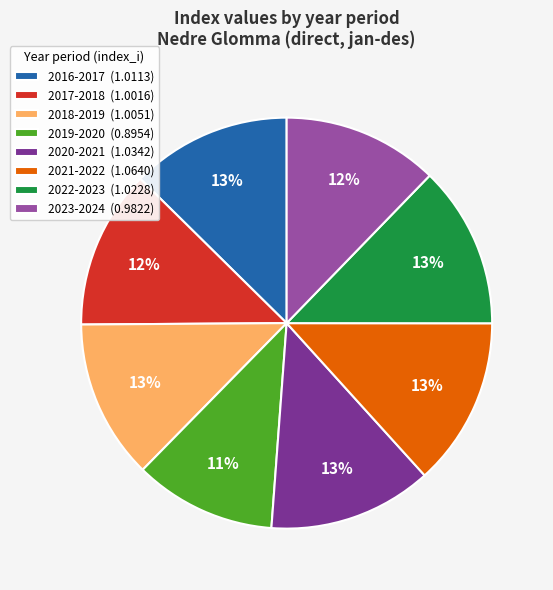

Is the sum of 2020-2021 (1.0342) and 2023-2024 (0.9822) greater than half?

No